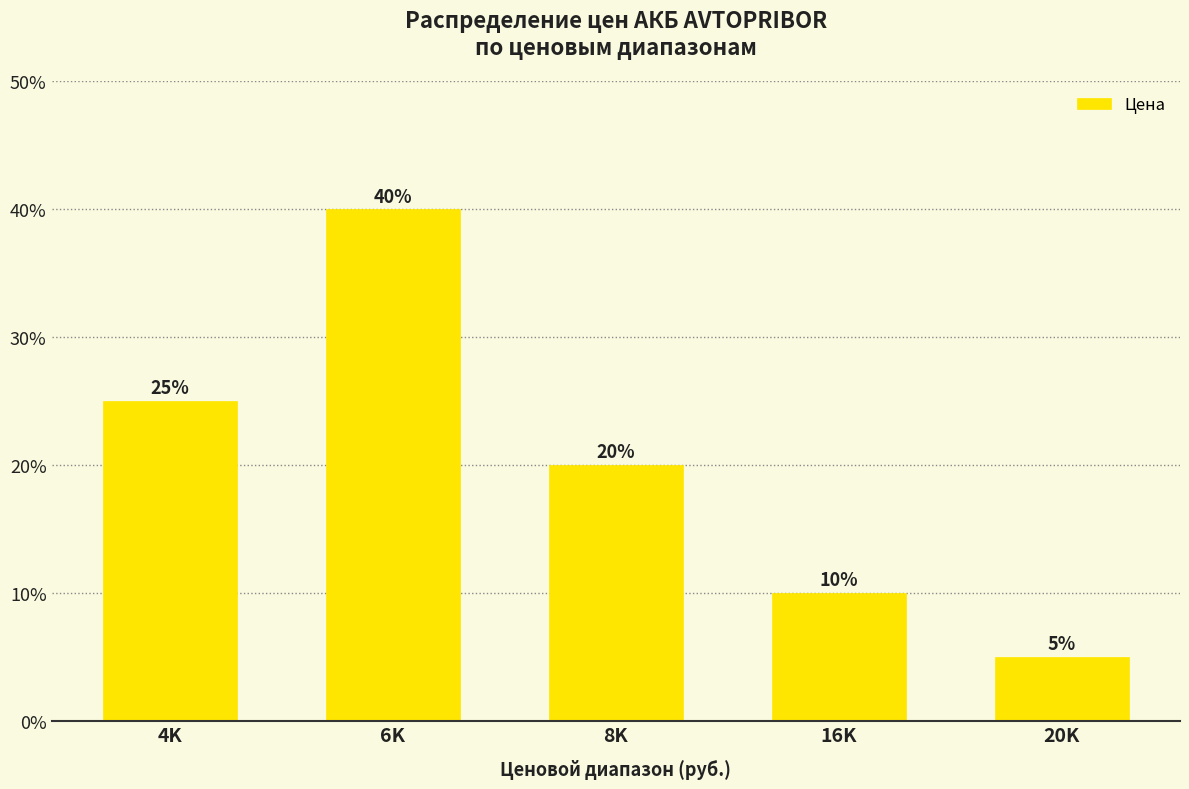

What is the label of the 2nd bar from the left?

6K